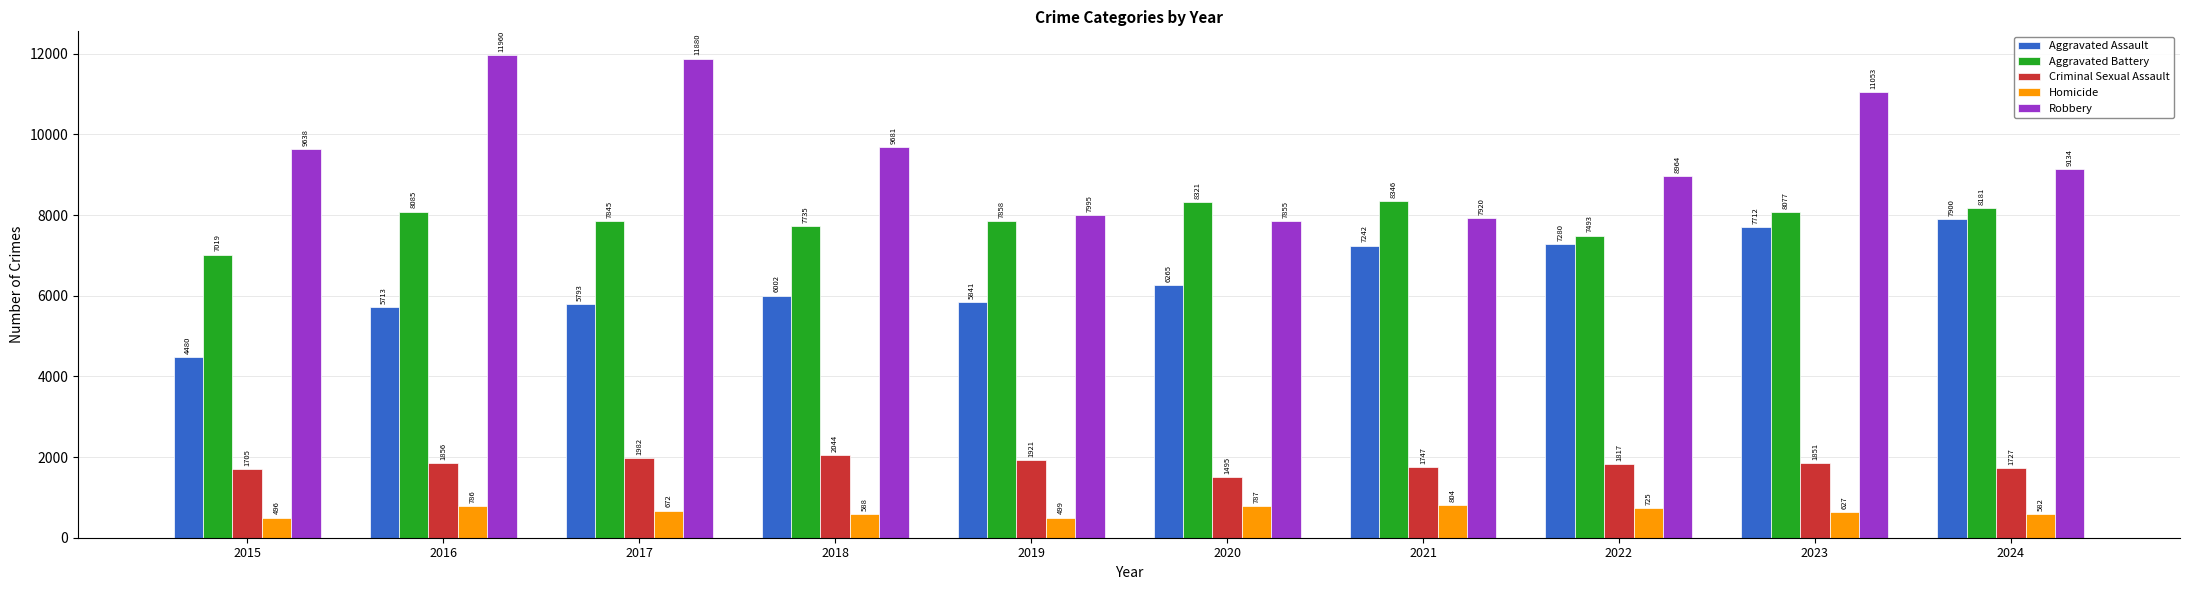

Rank the series by their maximum value, from highest to lowest.

Robbery, Aggravated Battery, Aggravated Assault, Criminal Sexual Assault, Homicide